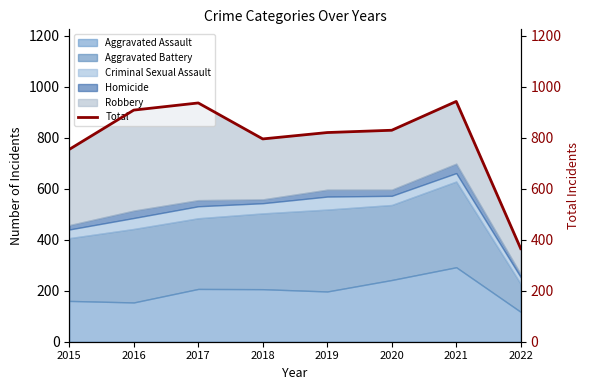

How many interior local peaks (higher than both neighbors) does the data have?

2